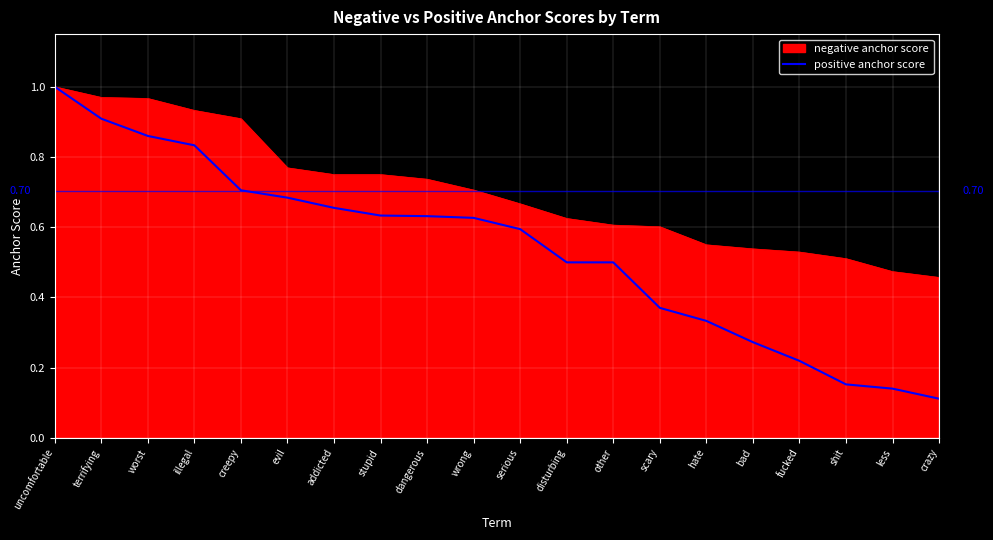

What is the total value across all series at stupid?

1.4